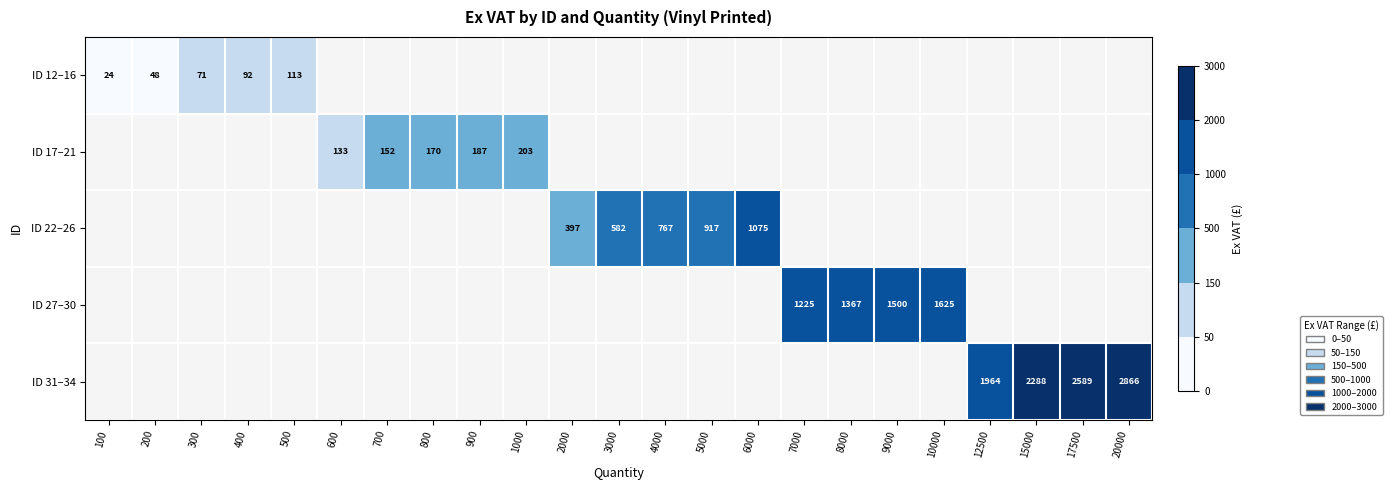

Which category has the lowest value across all series?

100